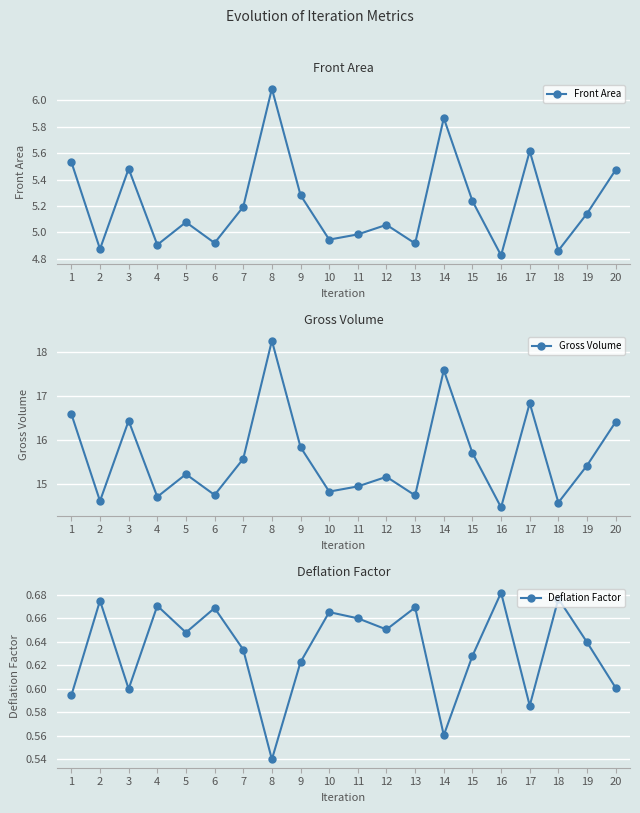

What is the maximum value for Front Area?

6.1